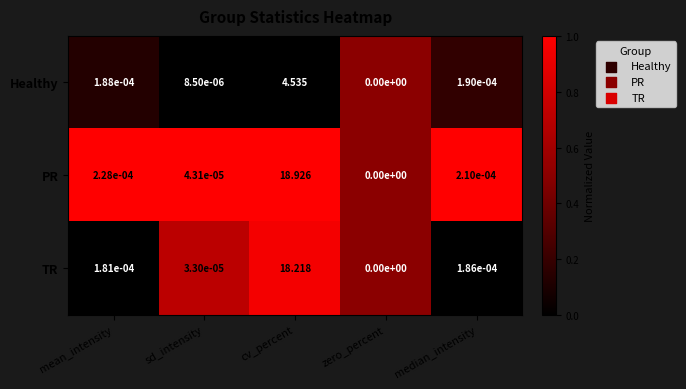

Rank the series by their maximum value, from highest to lowest.

PR, TR, Healthy